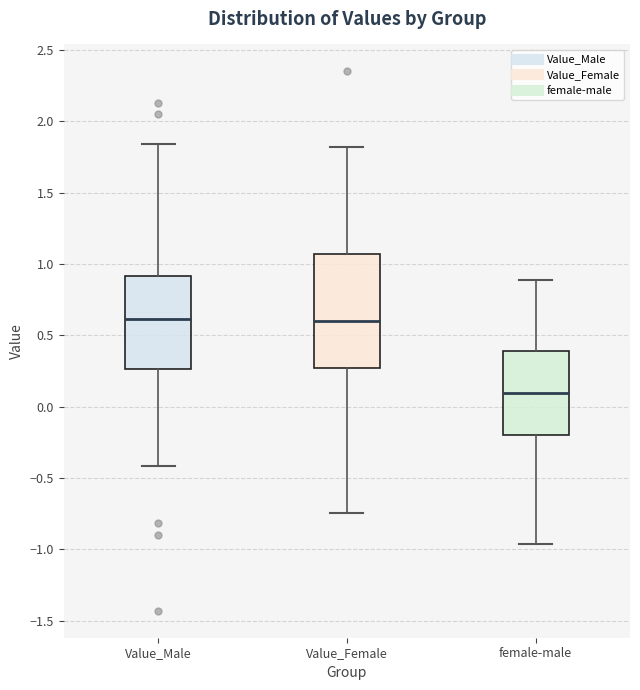

Comparing the boxes themselves (not the whiskers), which one is the tallest?

Value_Female